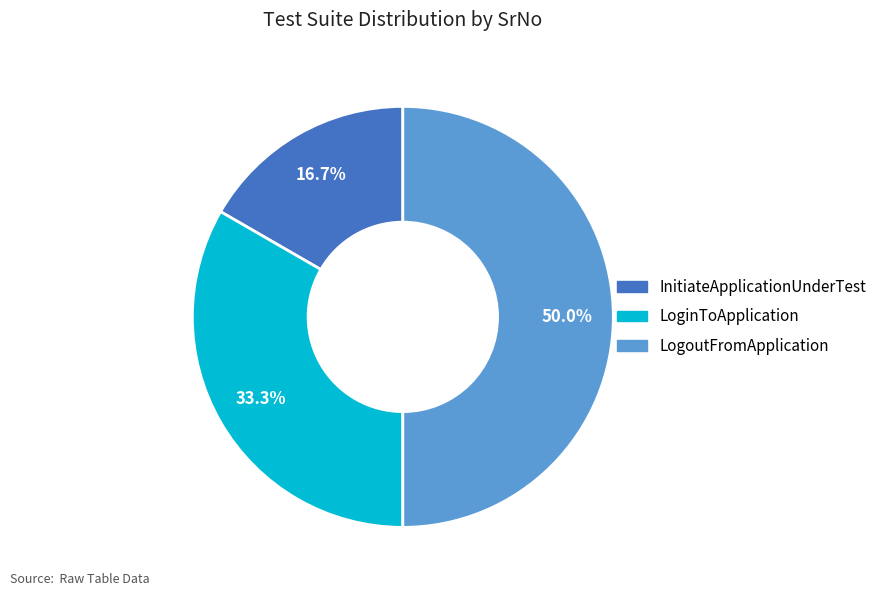

To the nearest percent, what percentage of the pie is InitiateApplicationUnderTest?

17%